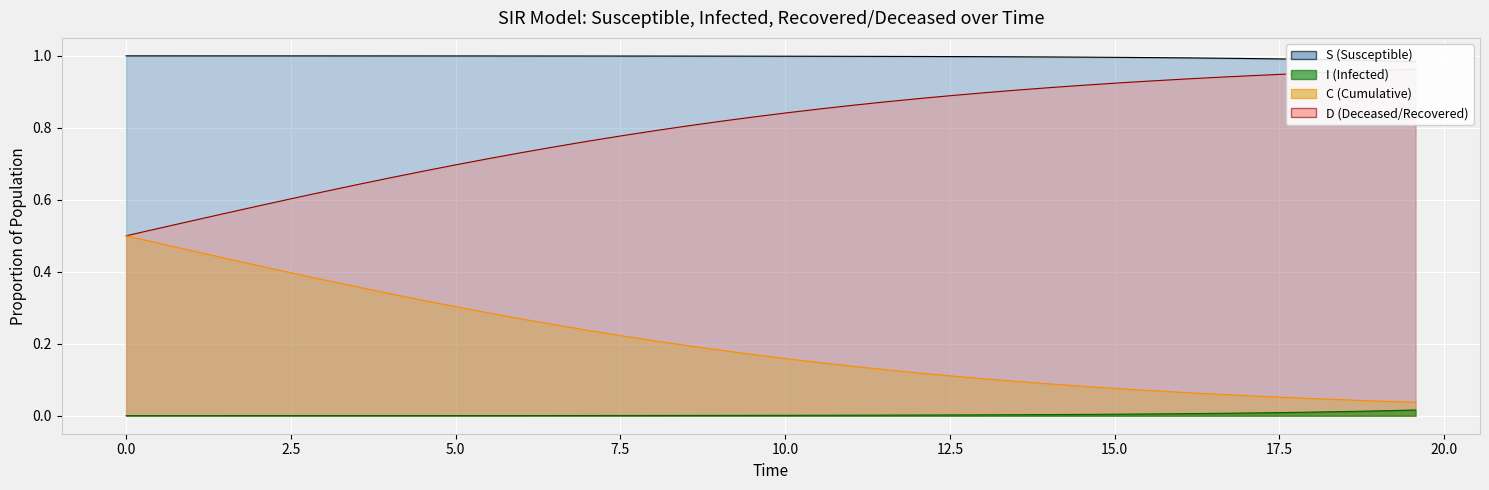

Reading left to right, list all the values displayed in this chart.

S (line): 1.0	1.0	1.0	1.0	1.0	1.0	1.0	1.0	1.0	1.0	1.0	1.0	1.0	1.0	1.0	1.0	1.0	1.0	1.0	1.0	1.0	1.0	1.0	1.0	1.0	1.0	1.0	1.0	1.0	1.0	1.0	1.0	1.0	1.0	1.0	1.0	1.0	1.0	1.0	1.0
D (line): 0.5	0.5	0.5	0.6	0.6	0.6	0.6	0.6	0.7	0.7	0.7	0.7	0.7	0.7	0.8	0.8	0.8	0.8	0.8	0.8	0.8	0.9	0.9	0.9	0.9	0.9	0.9	0.9	0.9	0.9	0.9	0.9	0.9	0.9	0.9	0.9	1.0	1.0	1.0	1.0
C (line): 0.5	0.5	0.5	0.4	0.4	0.4	0.4	0.4	0.3	0.3	0.3	0.3	0.3	0.3	0.2	0.2	0.2	0.2	0.2	0.2	0.2	0.1	0.1	0.1	0.1	0.1	0.1	0.1	0.1	0.1	0.1	0.1	0.1	0.1	0.1	0.1	0.0	0.0	0.0	0.0
I (line): 0.0	0.0	0.0	0.0	0.0	0.0	0.0	0.0	0.0	0.0	0.0	0.0	0.0	0.0	0.0	0.0	0.0	0.0	0.0	0.0	0.0	0.0	0.0	0.0	0.0	0.0	0.0	0.0	0.0	0.0	0.0	0.0	0.0	0.0	0.0	0.0	0.0	0.0	0.0	0.0